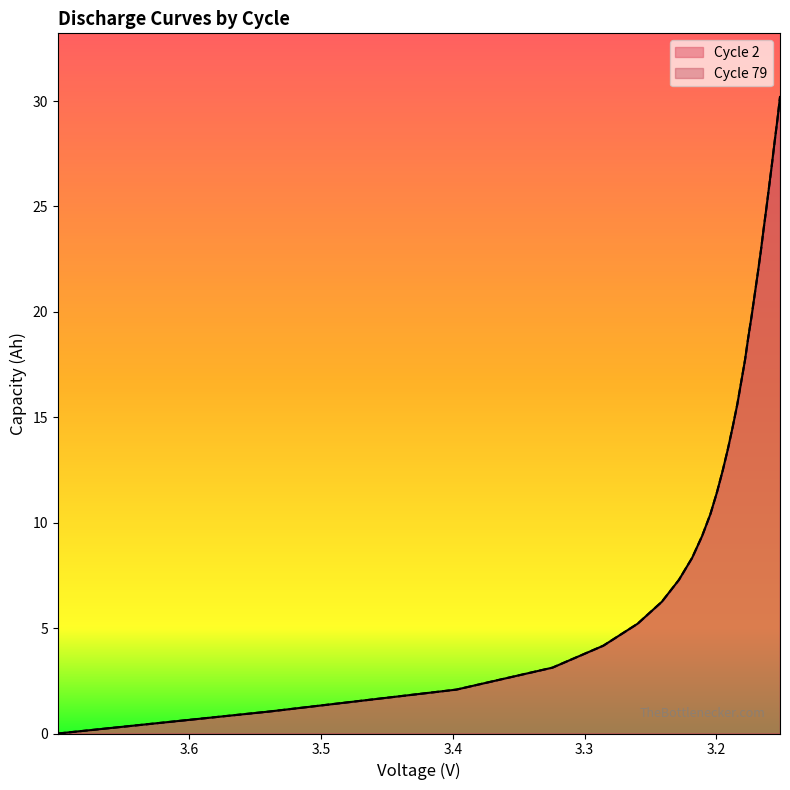

What is the value of the 79.0capacity point at the 10th from the left?

9.4